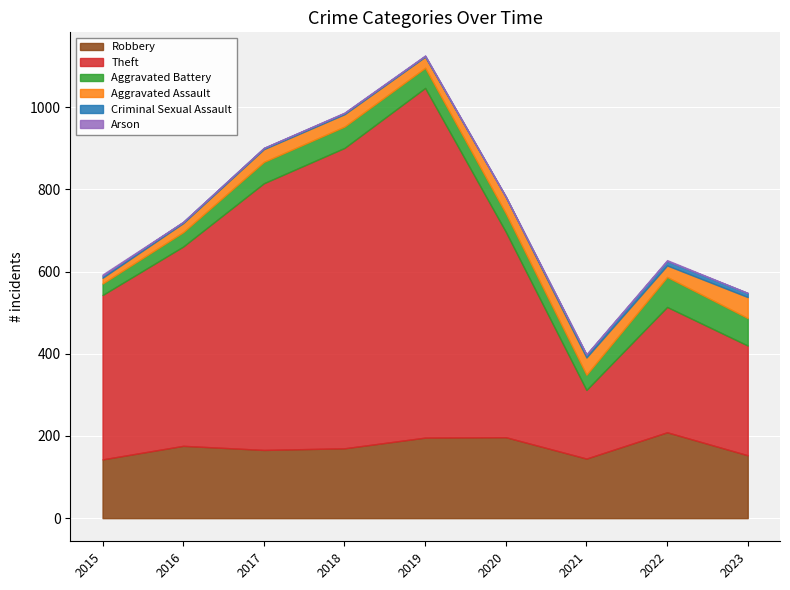

At which category is the sum across all series the highest?

2019